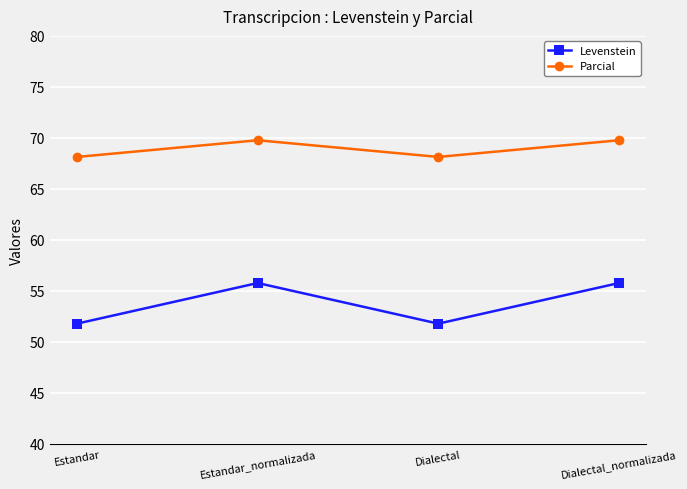

Where does the Levenstein series first go above 55?

Estandar_normalizada